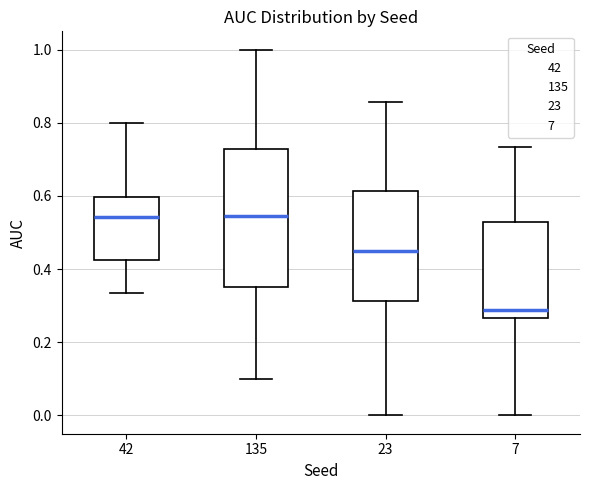

Reading left to right, read every box against the y-axis: the position of its median line, the range the box covers, and the ends of its whiskers. The values are not printed on the chart, so give them approximately, as read against the axis.

42: median 0.54, box 0.42 to 0.60, whiskers 0.34 to 0.80
135: median 0.54, box 0.34 to 0.72, whiskers 0.10 to 1.00
23: median 0.46, box 0.32 to 0.62, whiskers 0.00 to 0.86
7: median 0.28, box 0.26 to 0.52, whiskers 0.00 to 0.74